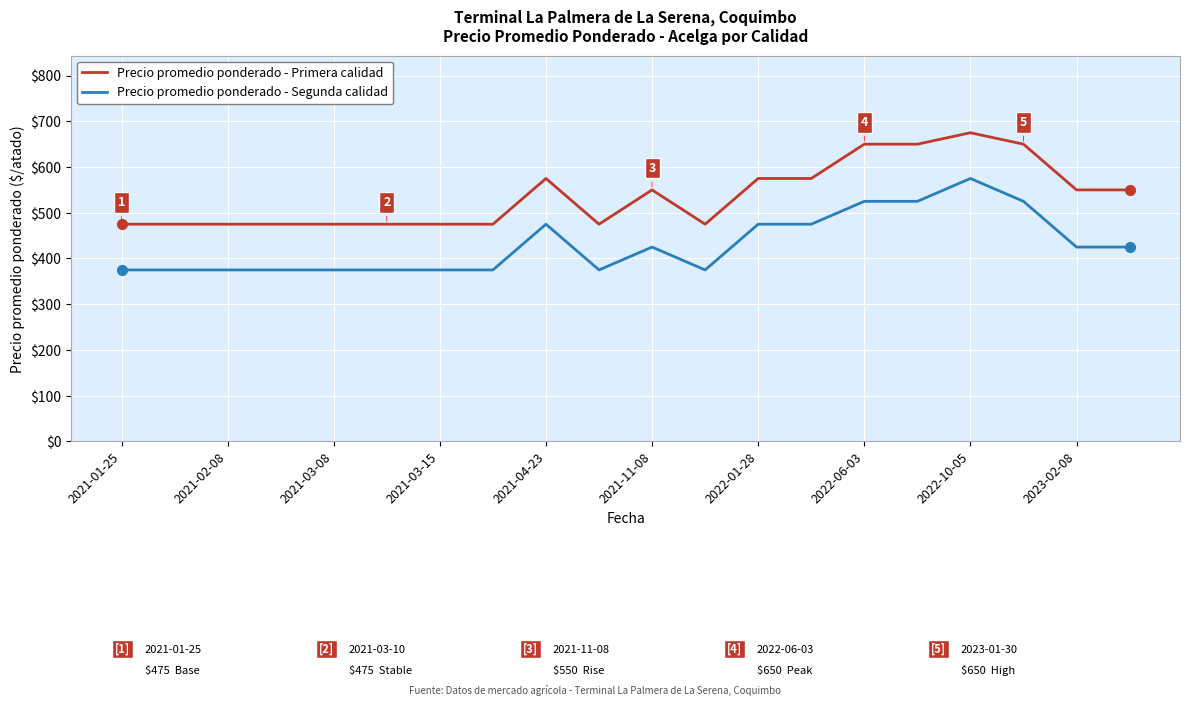

List the series in order of their overall mean, highest first.

Precio promedio ponderado - Primera calidad, Precio promedio ponderado - Segunda calidad